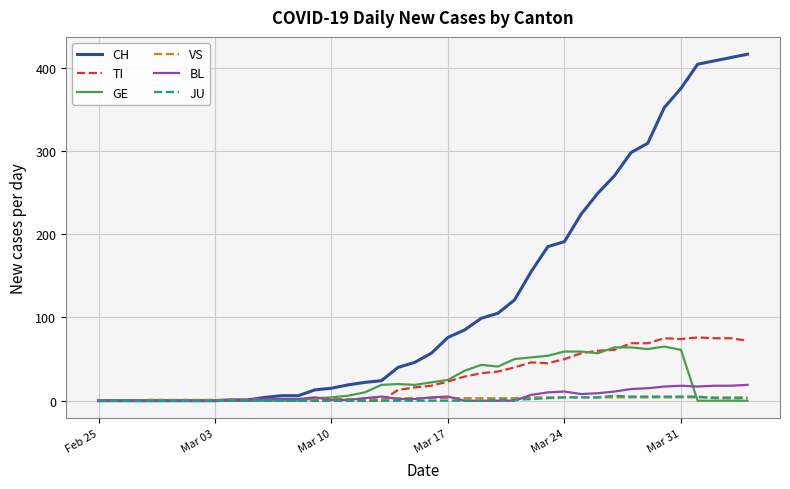

Which series has the largest range (max minus min)?

CH